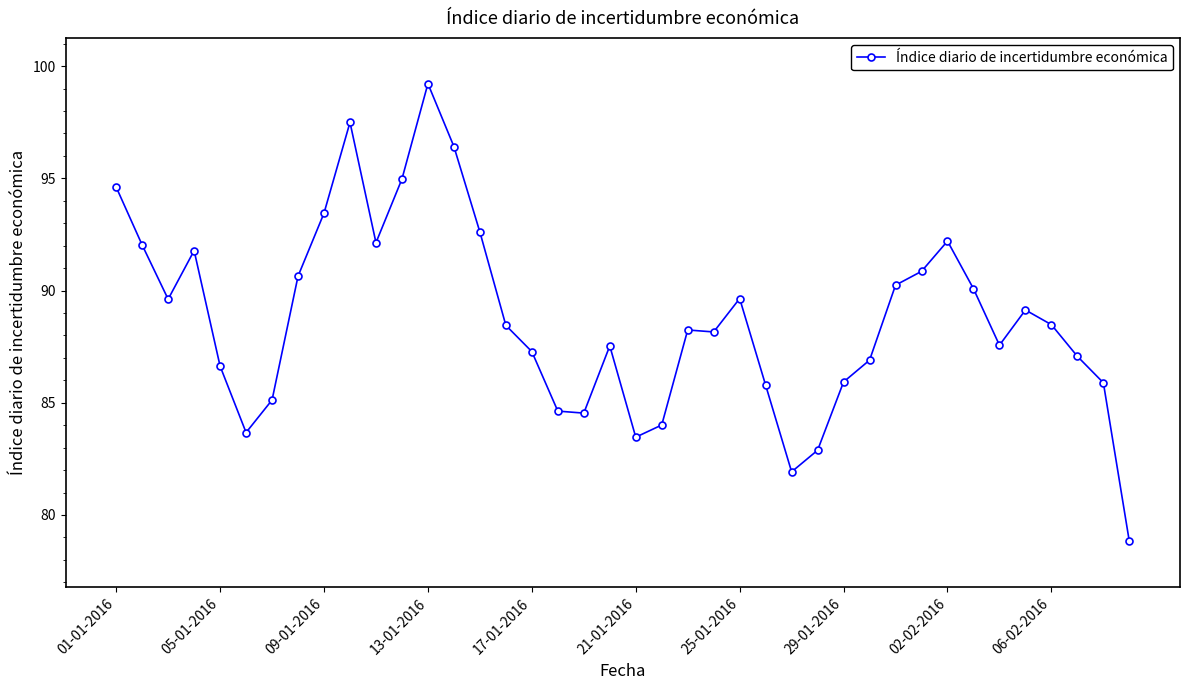

Does the chart have visible grid lines?

No